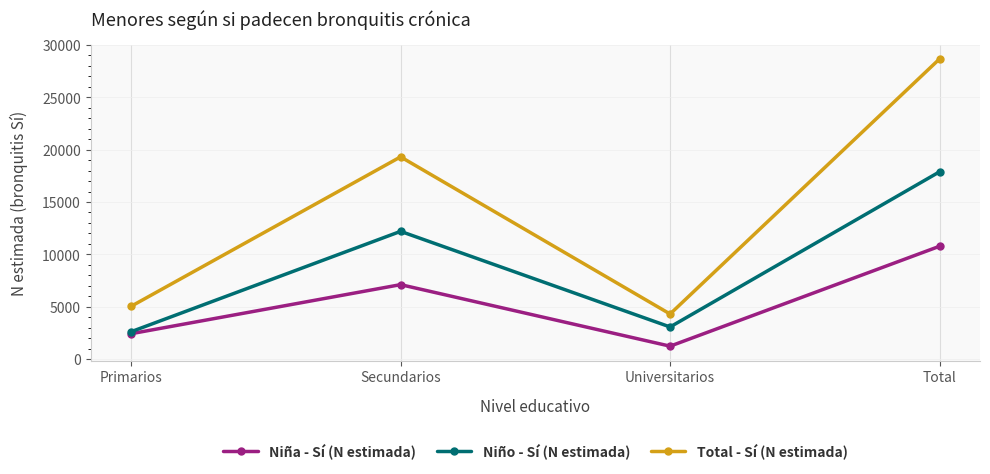

How many series are shown in this chart?

3